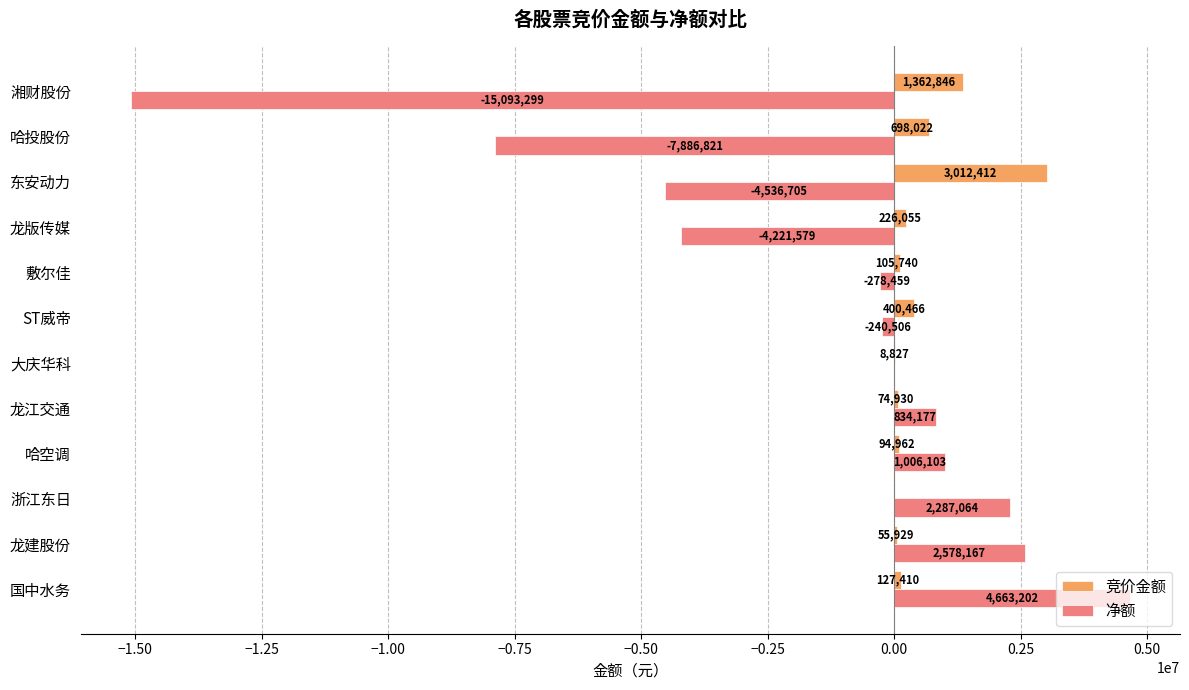

Which series changed the most between 国中水务 and 哈空调?

净额